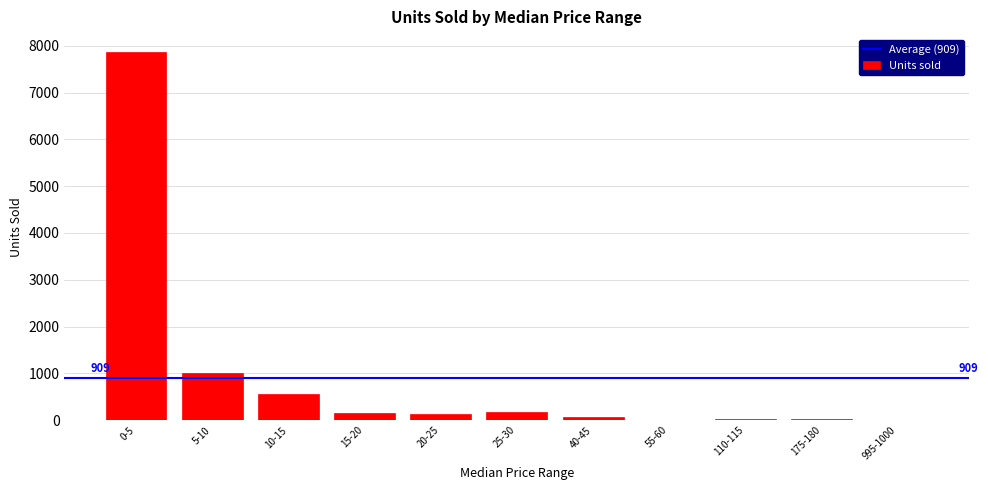

Are the bars horizontal?

No